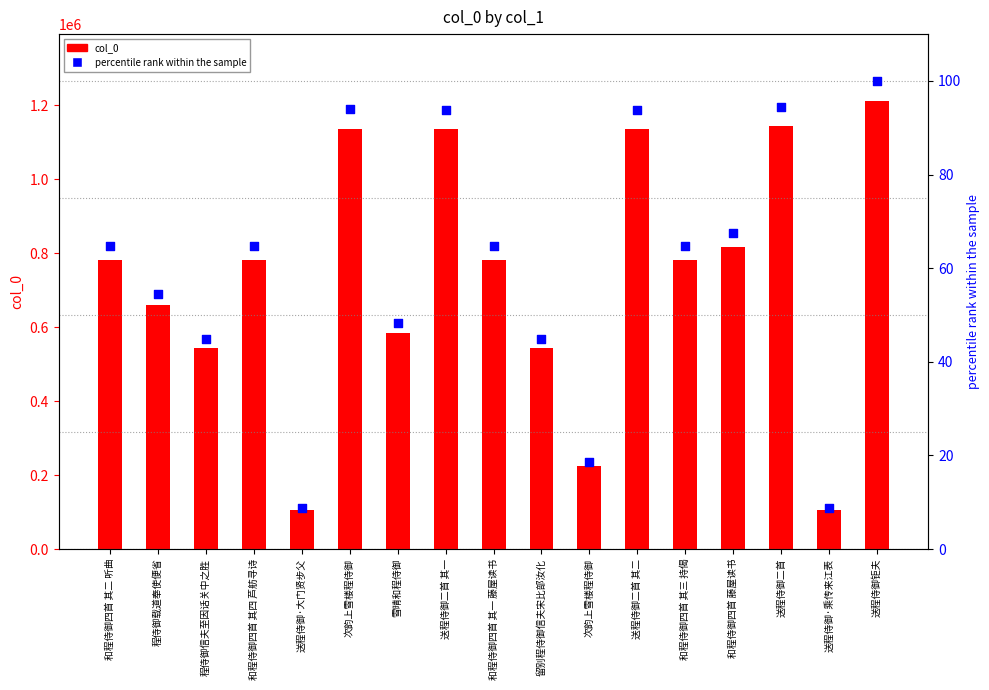

At which category is the sum across all series the highest?

送程侍御钜夫